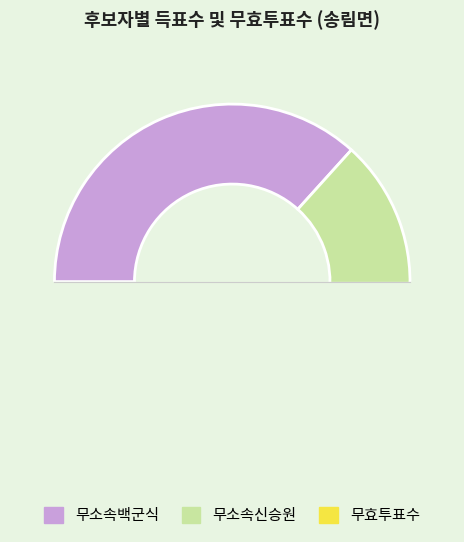

How many slices are in this pie chart?

3